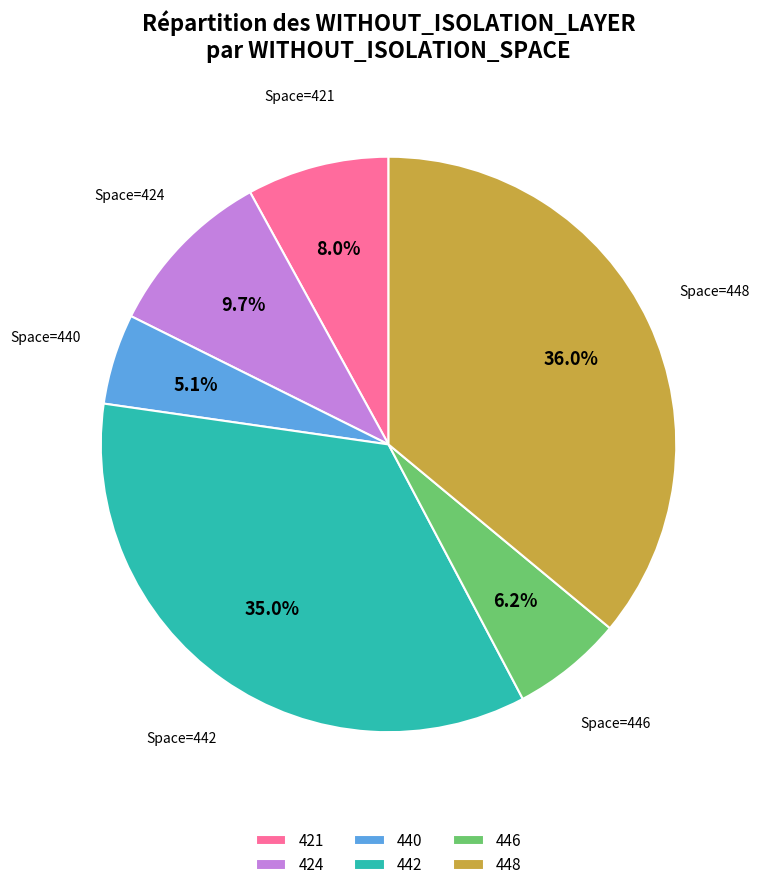

Is the sum of Space=446 and Space=448 greater than half?

No